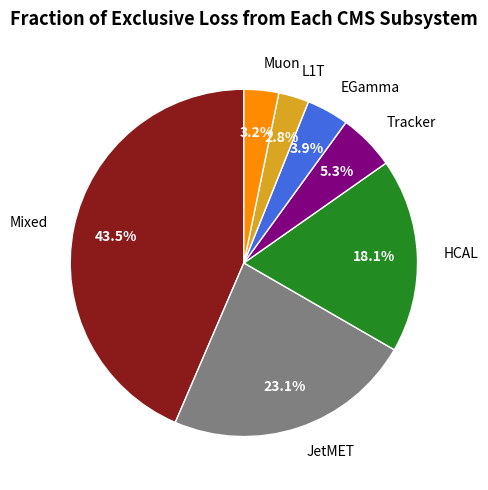

Which slice is the largest?

Mixed